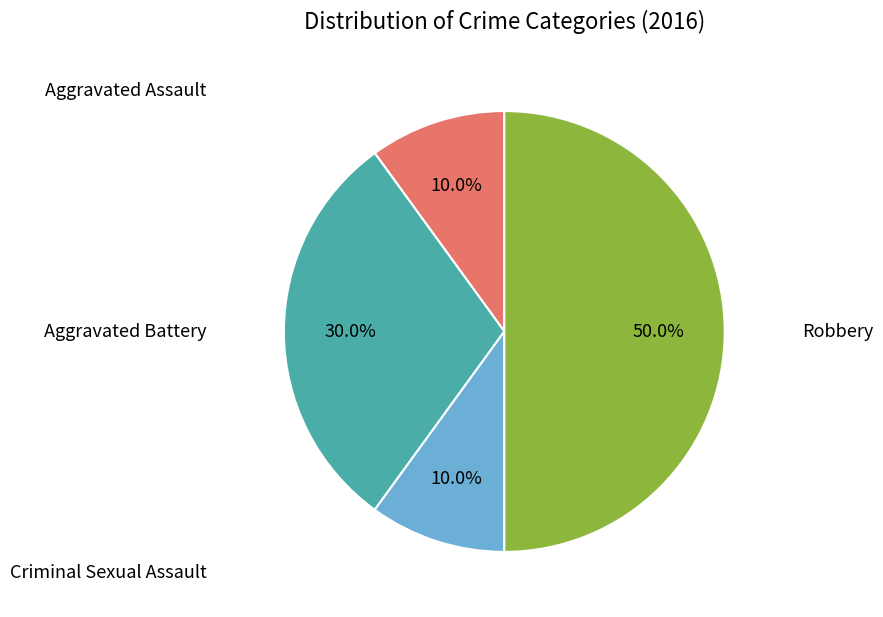

How many slices are in this pie chart?

4